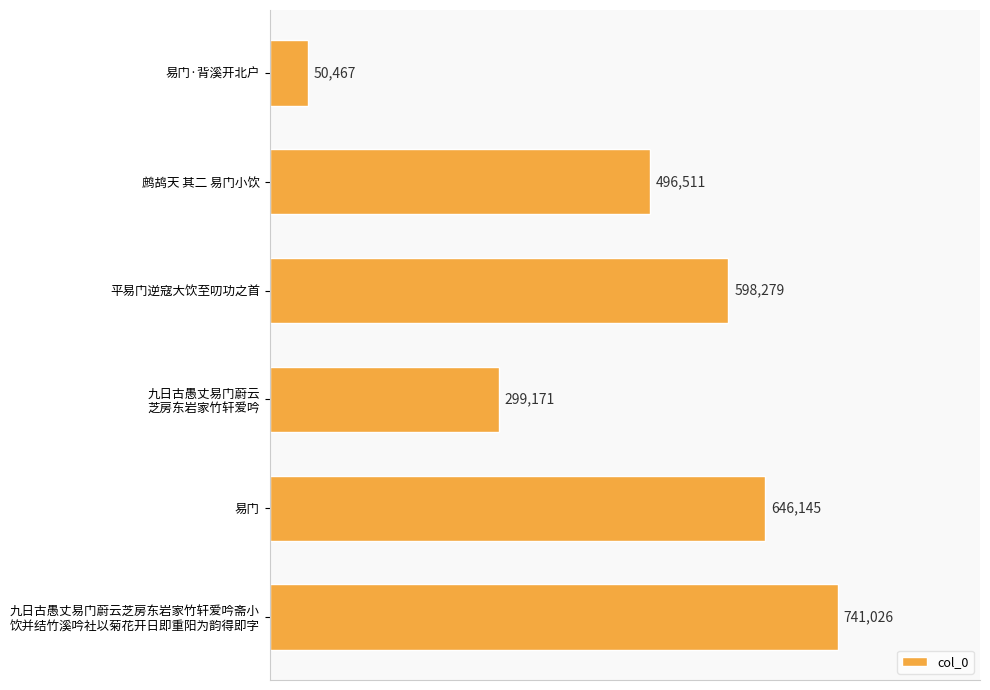

What is the label of the 4th bar from the bottom?

平易门逆寇大饮至叨功之首